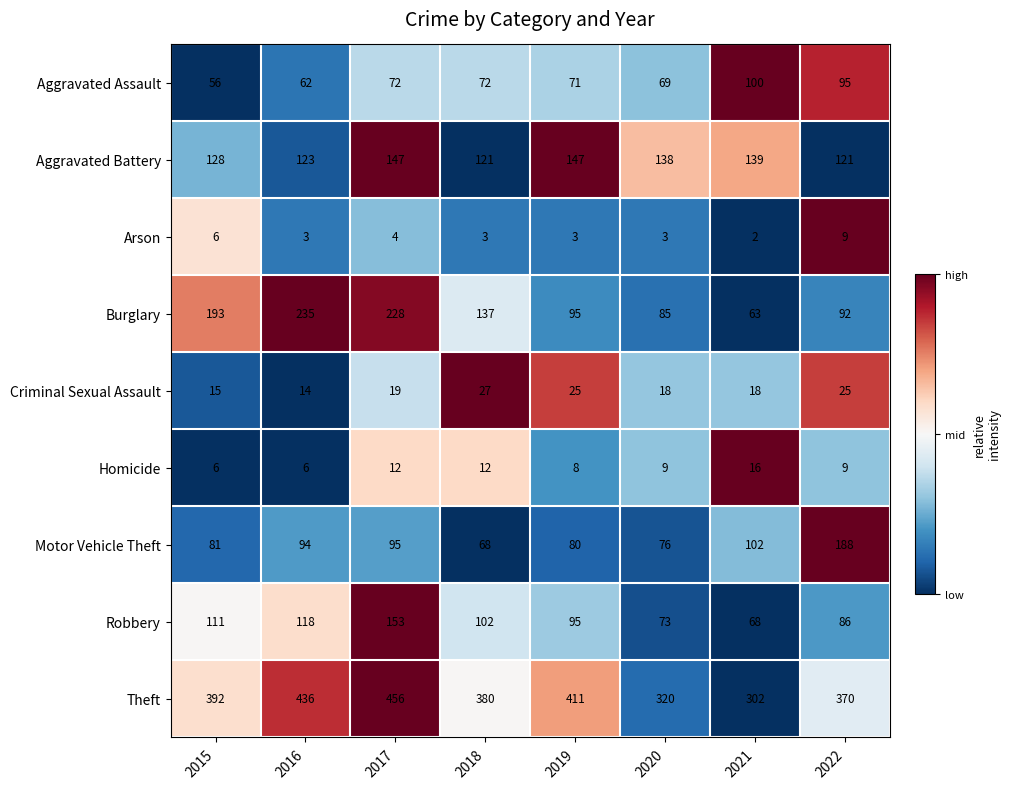

At which category does the chart reach its peak across all series?

2017